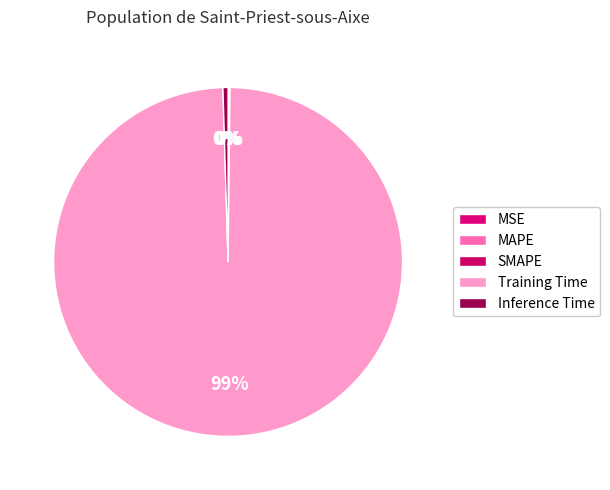

To the nearest percent, what is the average slice percentage?

20%